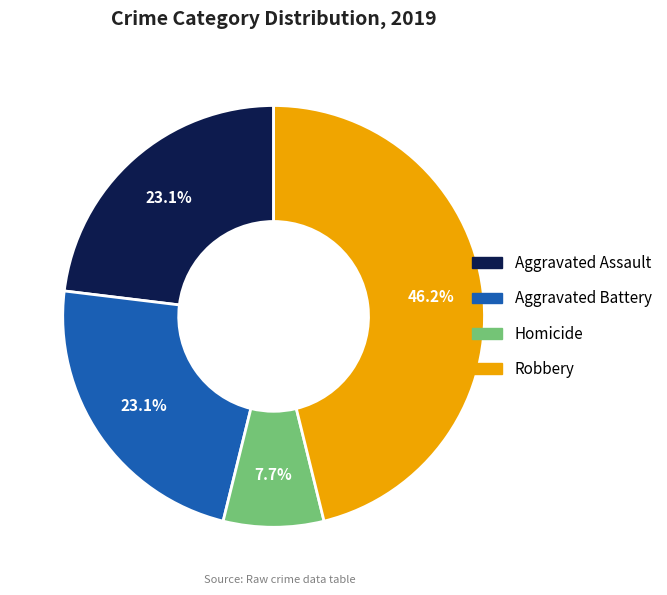

How many segments does this pie chart have?

4